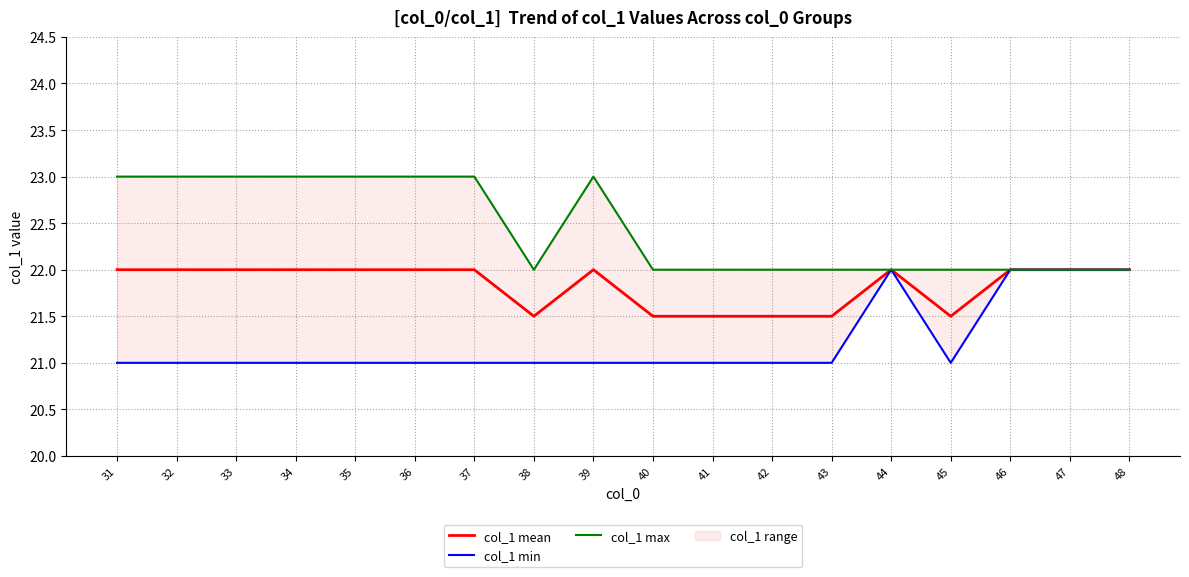

Between 31 and 37, which is larger?

31